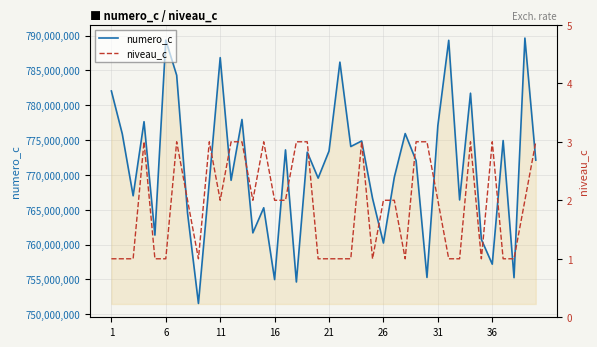

Which series has the widest spread of values?

numero_c